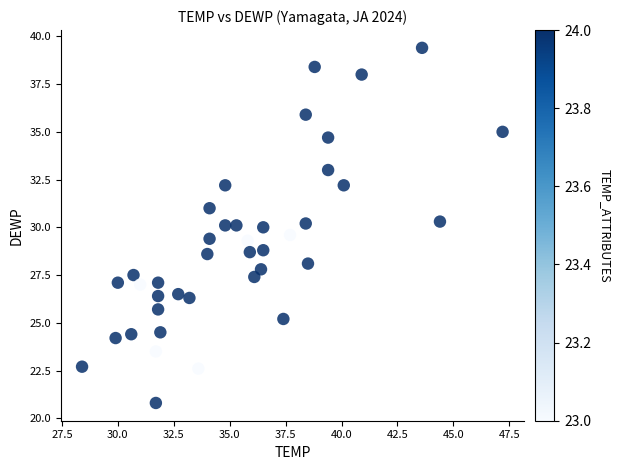

What is the range of Y values (max minus min)?

18.6